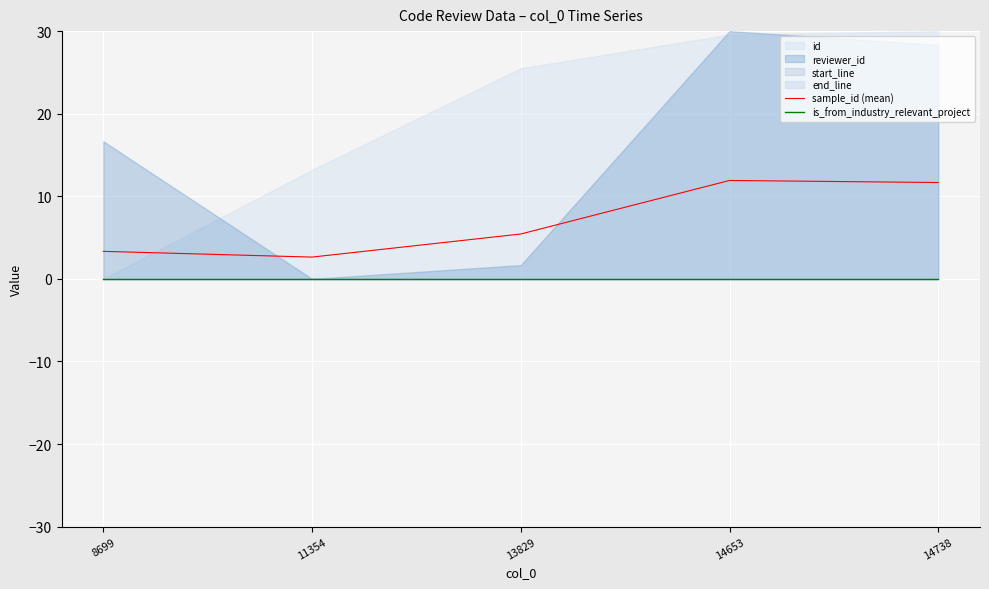

At which label is sample_id (mean) closest to 7?

13829